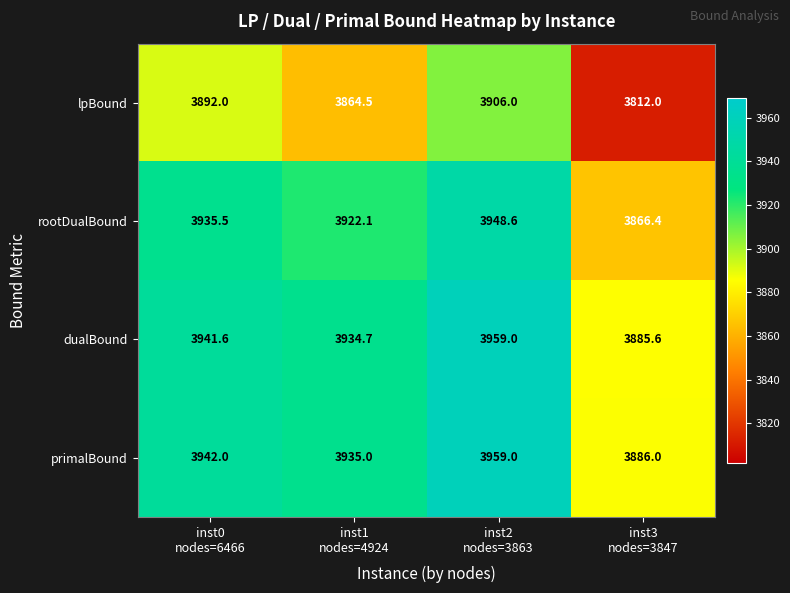

What is the greatest value displayed?

3959.0